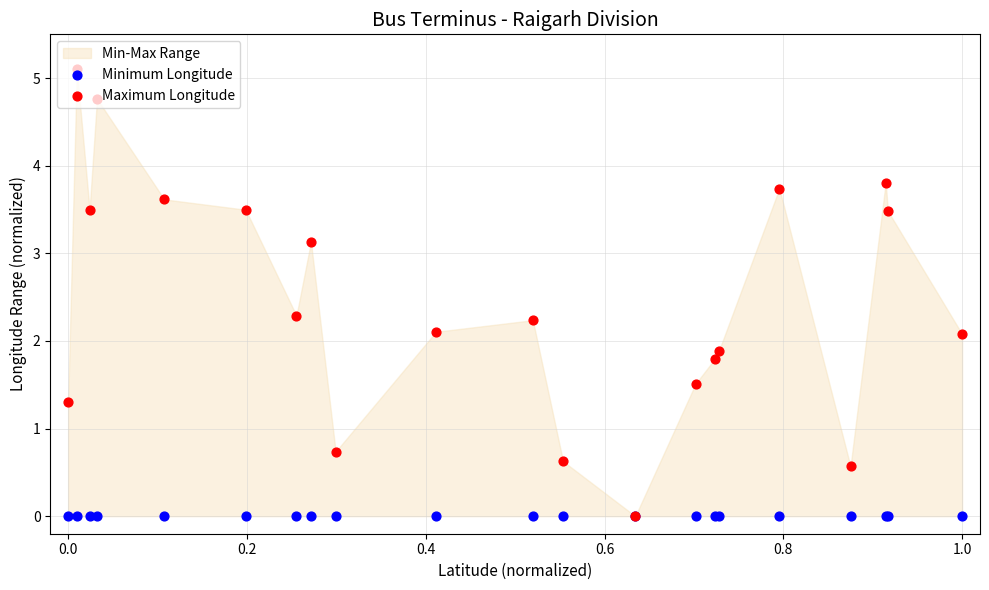

Which series has the largest total across all categories?

Maximum Longitude